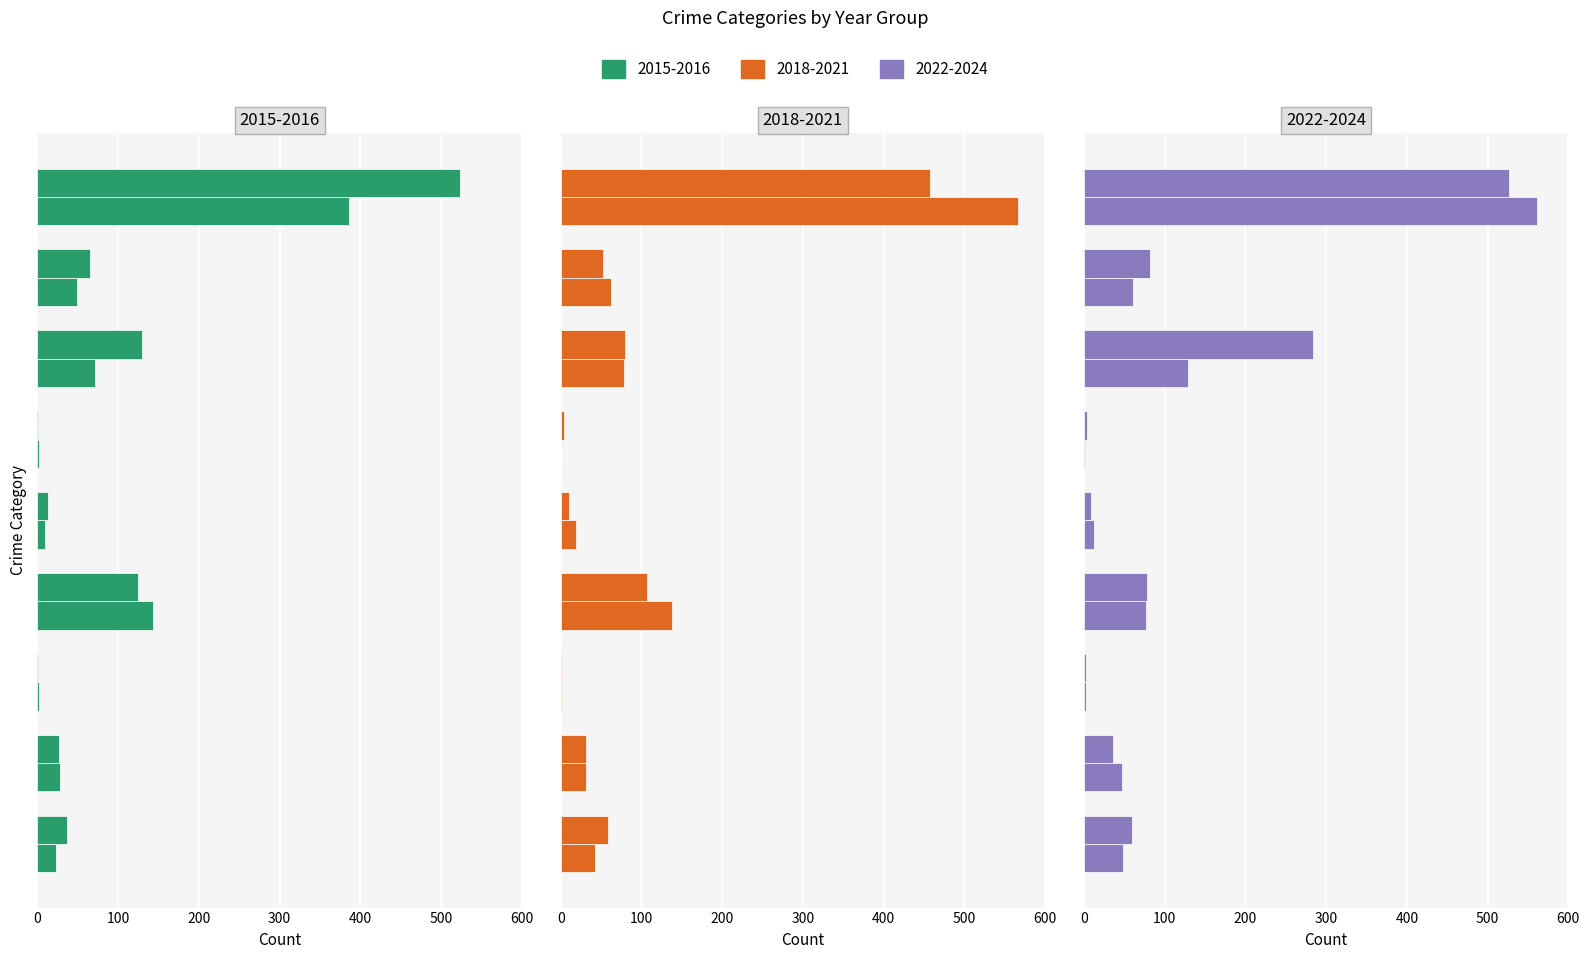

Reading left to right, transcribe all the data shown in this chart.

2015: Aggravated Assault=23	Aggravated Battery=28	Arson=2	Burglary=143	Criminal Sexual Assault=9	Homicide=2	Motor Vehicle Theft=71	Robbery=49	Theft=386
2017: Aggravated Assault=37	Aggravated Battery=27	Arson=1	Burglary=125	Criminal Sexual Assault=13	Homicide=1	Motor Vehicle Theft=129	Robbery=65	Theft=523
2019: Aggravated Assault=43	Aggravated Battery=31	Arson=2	Burglary=138	Criminal Sexual Assault=19	Homicide=1	Motor Vehicle Theft=79	Robbery=62	Theft=566
2020: Aggravated Assault=59	Aggravated Battery=32	Arson=2	Burglary=107	Criminal Sexual Assault=10	Homicide=4	Motor Vehicle Theft=80	Robbery=52	Theft=457
2022: Aggravated Assault=49	Aggravated Battery=47	Arson=3	Burglary=77	Criminal Sexual Assault=13	Homicide=1	Motor Vehicle Theft=129	Robbery=61	Theft=561
2024: Aggravated Assault=60	Aggravated Battery=36	Arson=3	Burglary=78	Criminal Sexual Assault=9	Homicide=4	Motor Vehicle Theft=284	Robbery=82	Theft=527